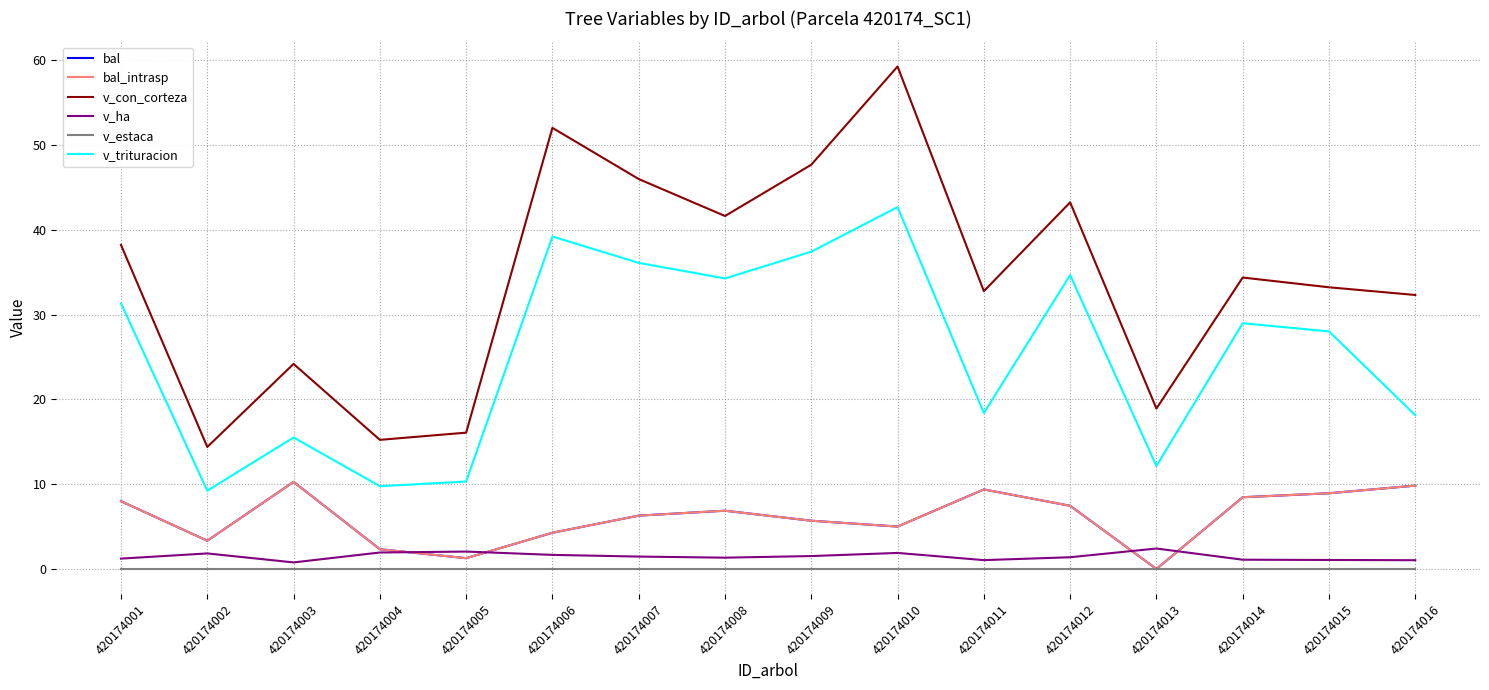

Does the chart have visible grid lines?

Yes